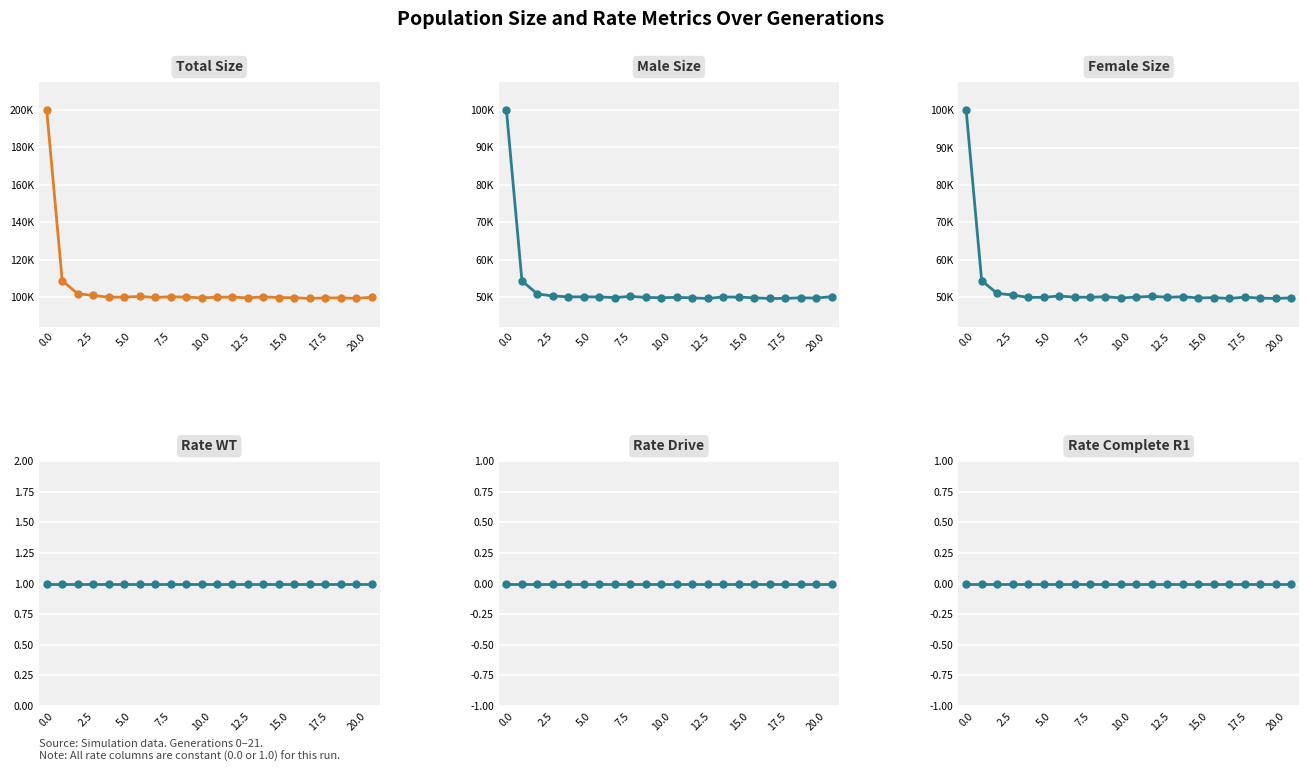

Which series changed the most between 0.0 and 16?

Total Size